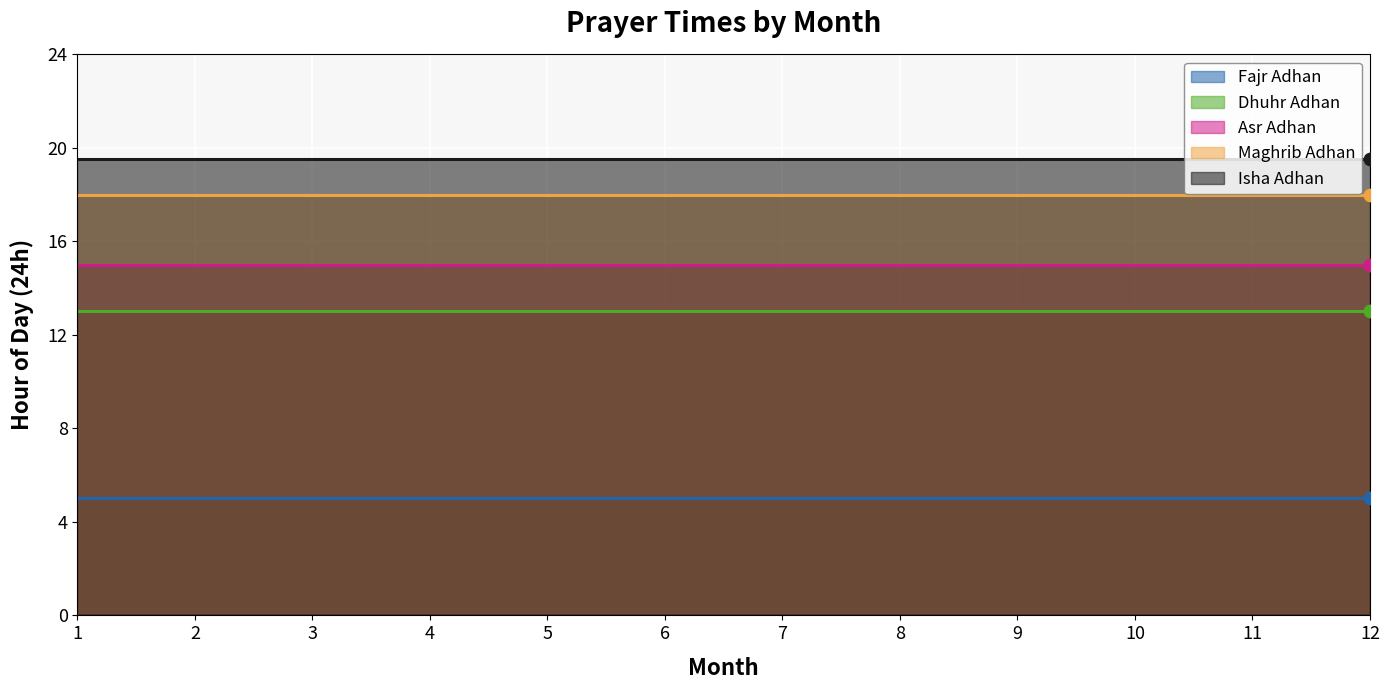

Is the value of Asr Adhan at 6 greater than the value of Maghrib Adhan at 2?

No